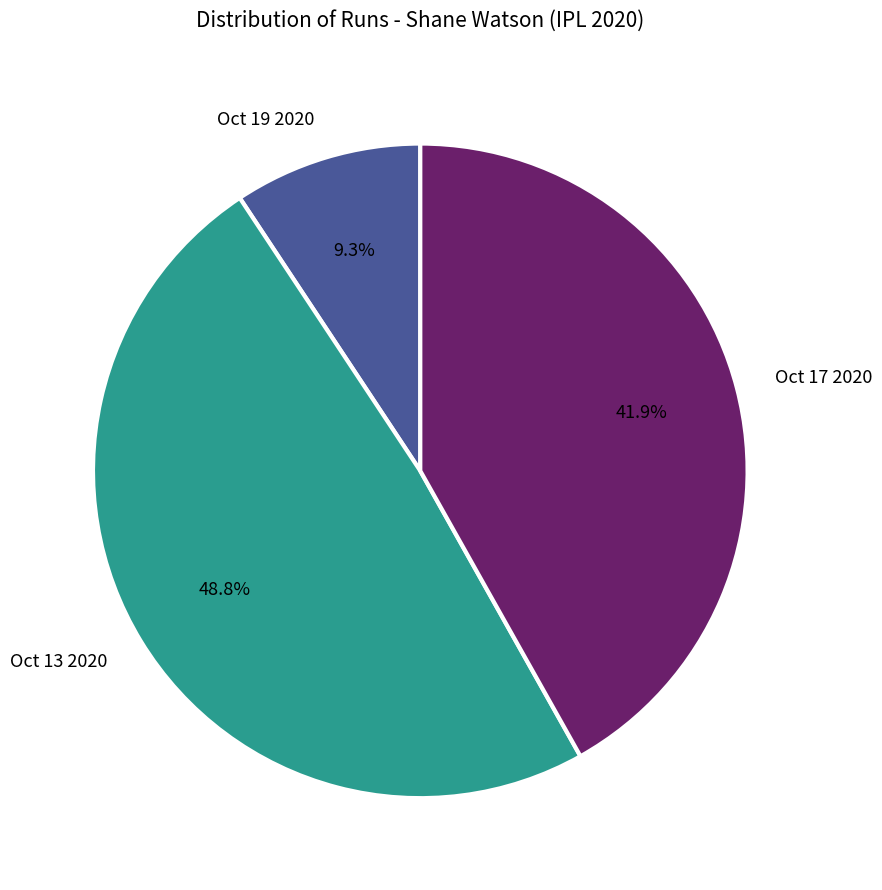

What percentage is NOT represented by Oct 13 2020?

51.2%